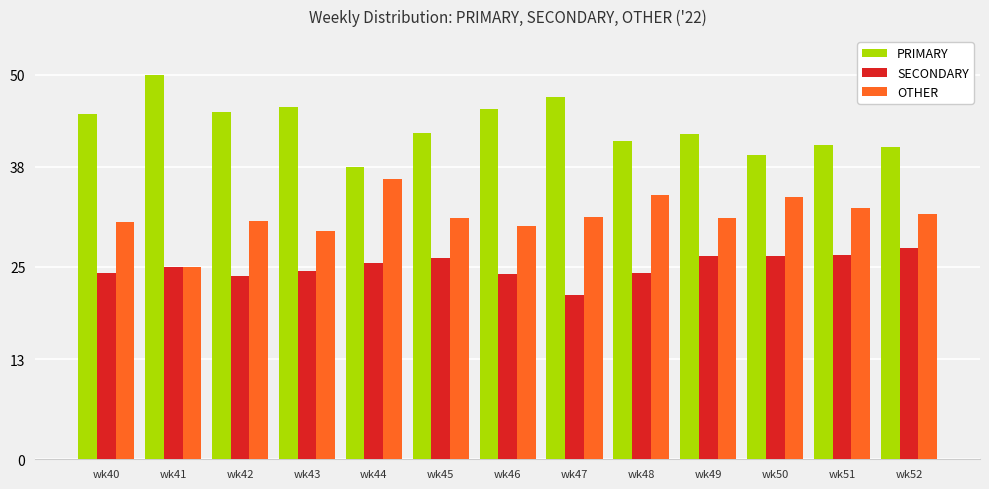

What is the difference between the highest and lowest values at wk51?

14.3